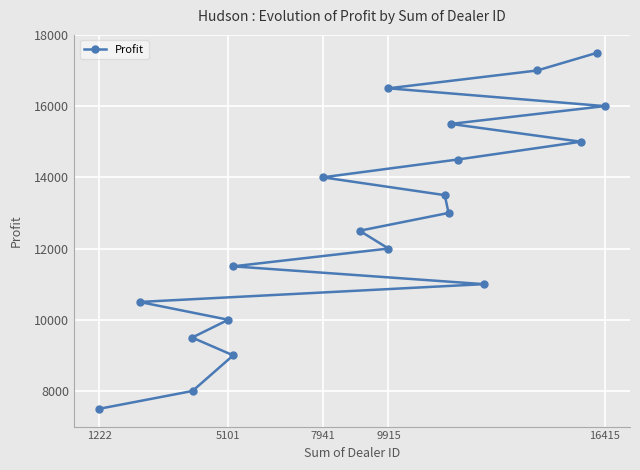

At which category does the chart reach its minimum across all series?

1222